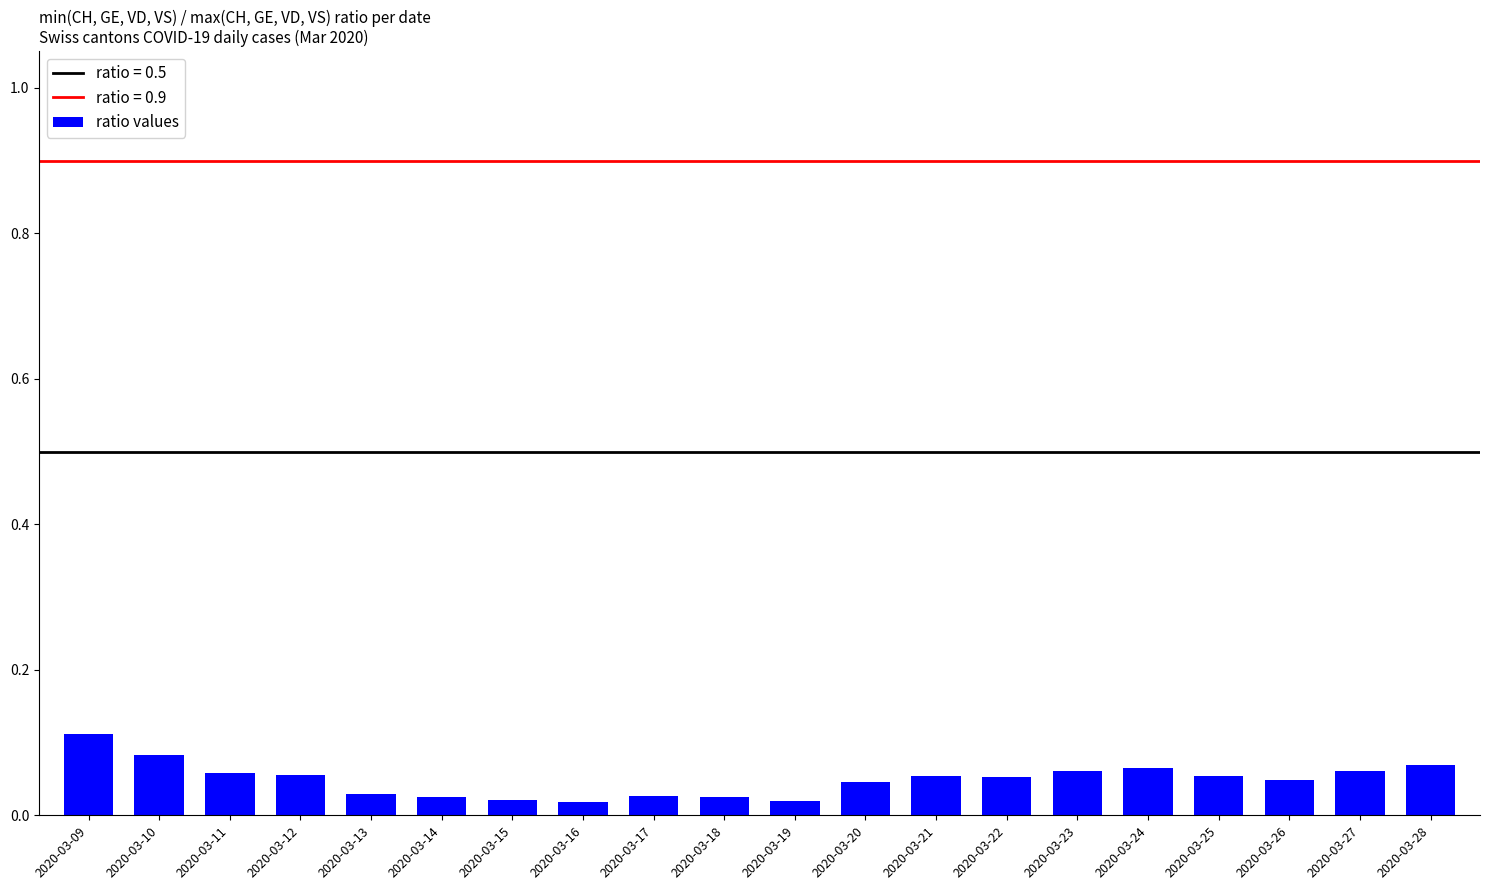

What is the sum of all values?

1.0